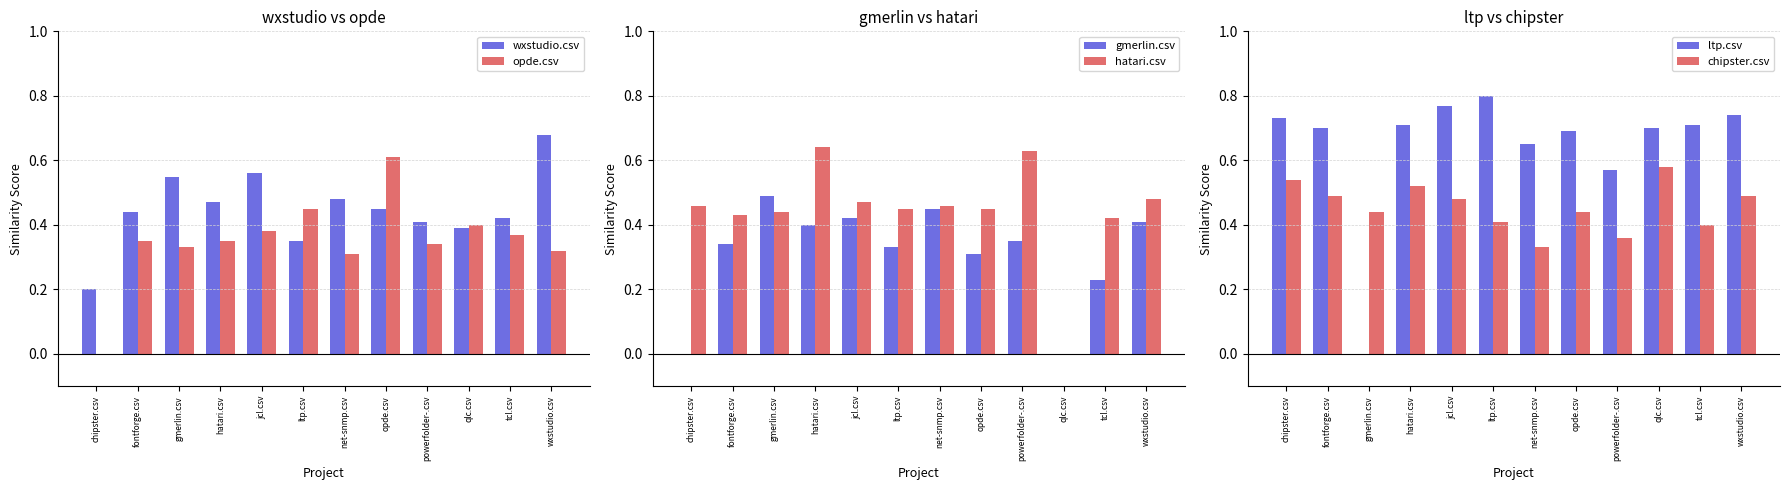

Reading left to right, extract all data points from this chart.

wxstudio.csv: 0.2	0.4	0.6	0.5	0.6	0.3	0.5	0.5	0.4	0.4	0.4	0.7
opde.csv: 0.0	0.3	0.3	0.3	0.4	0.5	0.3	0.6	0.3	0.4	0.4	0.3
gmerlin.csv: 0.0	0.3	0.5	0.4	0.4	0.3	0.5	0.3	0.3	0.0	0.2	0.4
hatari.csv: 0.5	0.4	0.4	0.6	0.5	0.5	0.5	0.5	0.6	0.0	0.4	0.5
ltp.csv: 0.7	0.7	0.0	0.7	0.8	0.8	0.7	0.7	0.6	0.7	0.7	0.7
chipster.csv: 0.5	0.5	0.4	0.5	0.5	0.4	0.3	0.4	0.4	0.6	0.4	0.5